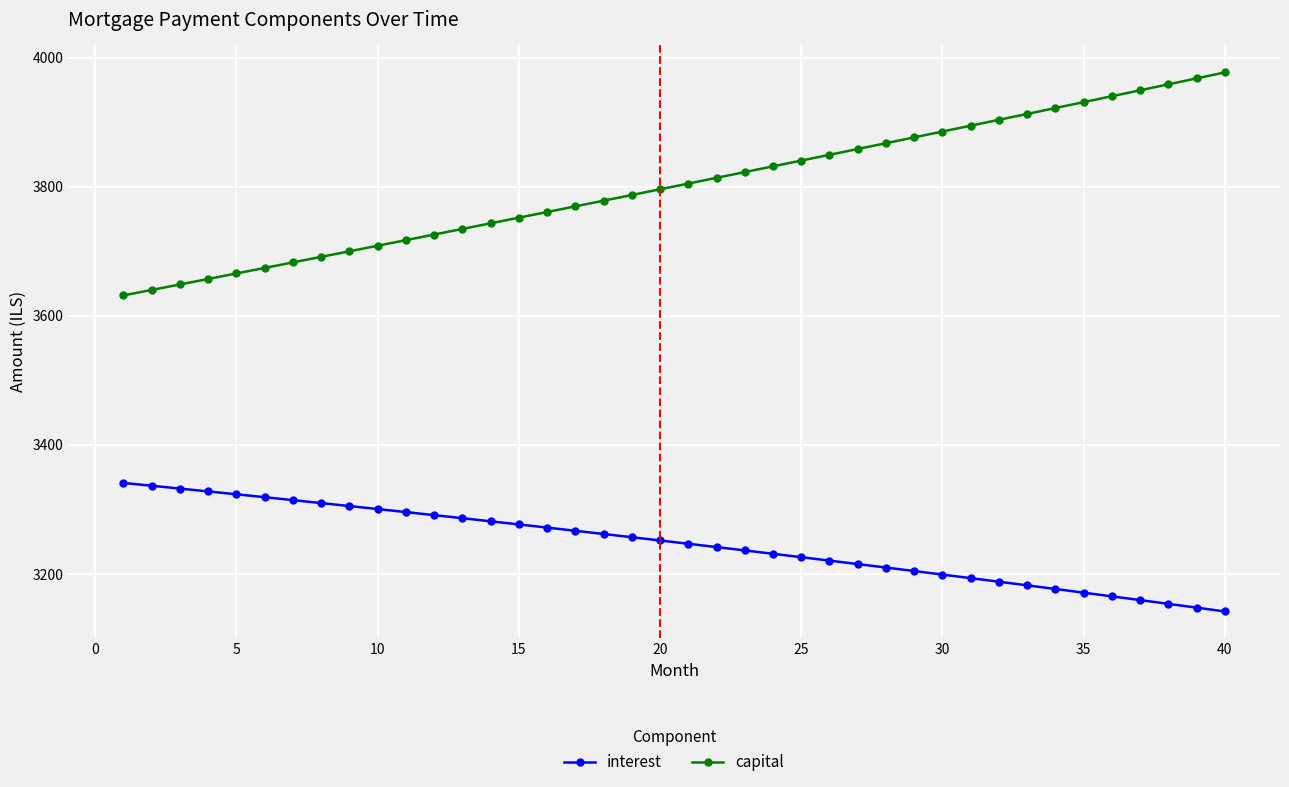

How many data points in capital are above 3804?

20